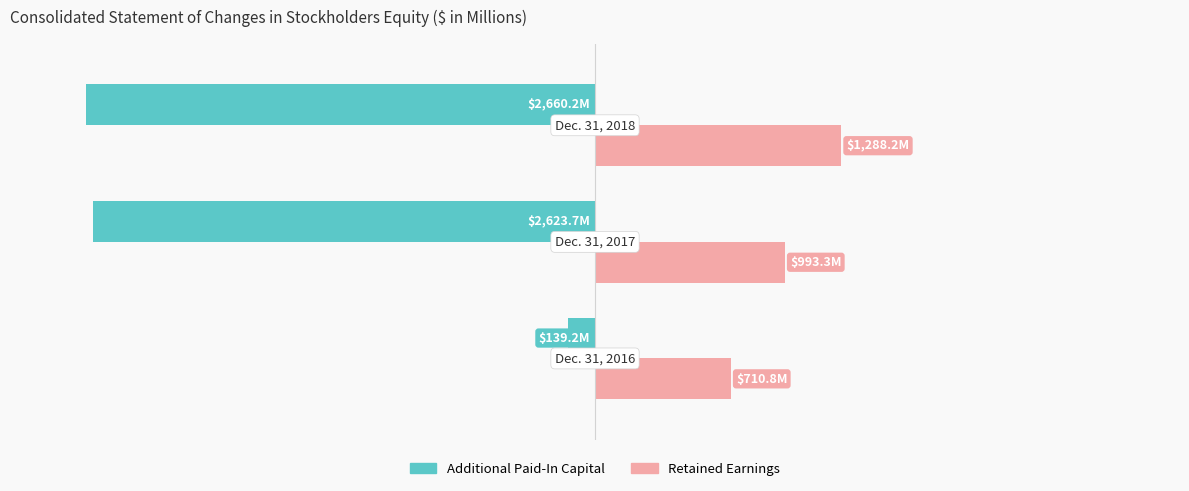

How many bars are there in each group?

2